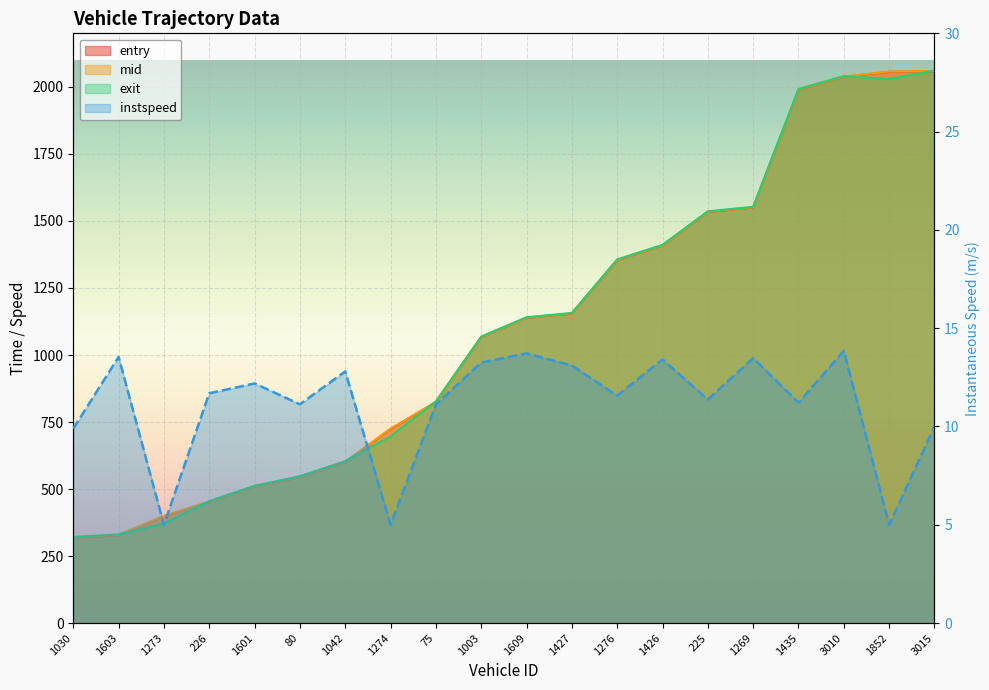

What is the label of the 19th point from the left?

1852